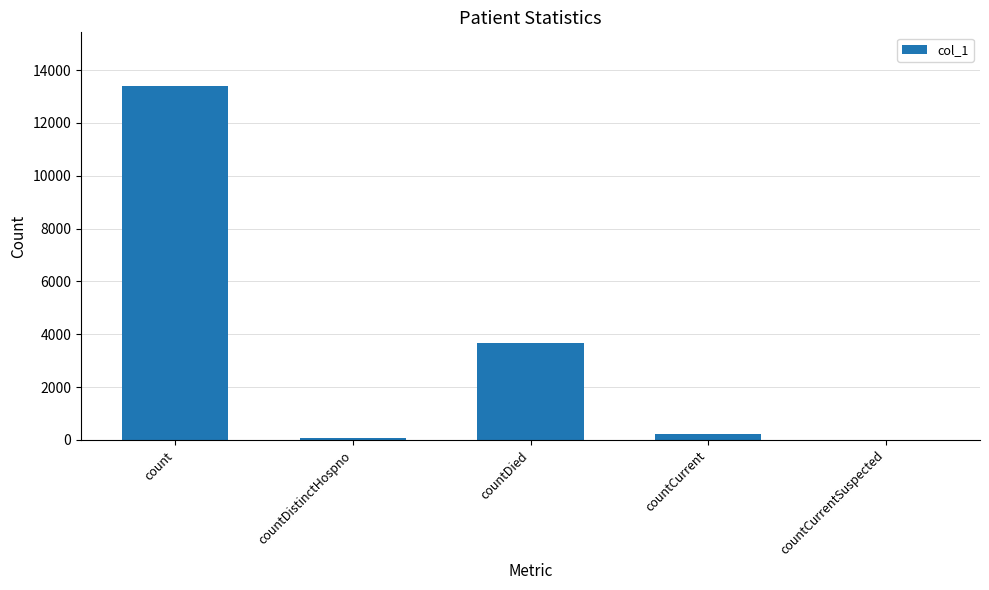

What is the change in value from count to countDied?

-9736